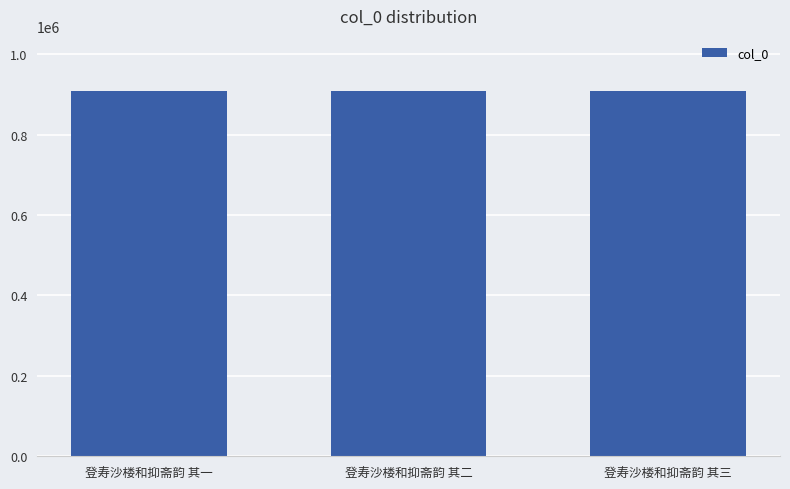

Approximately how many times larger is the value at 登寿沙楼和抑斋韵 其三 compared to 登寿沙楼和抑斋韵 其二?

1.0